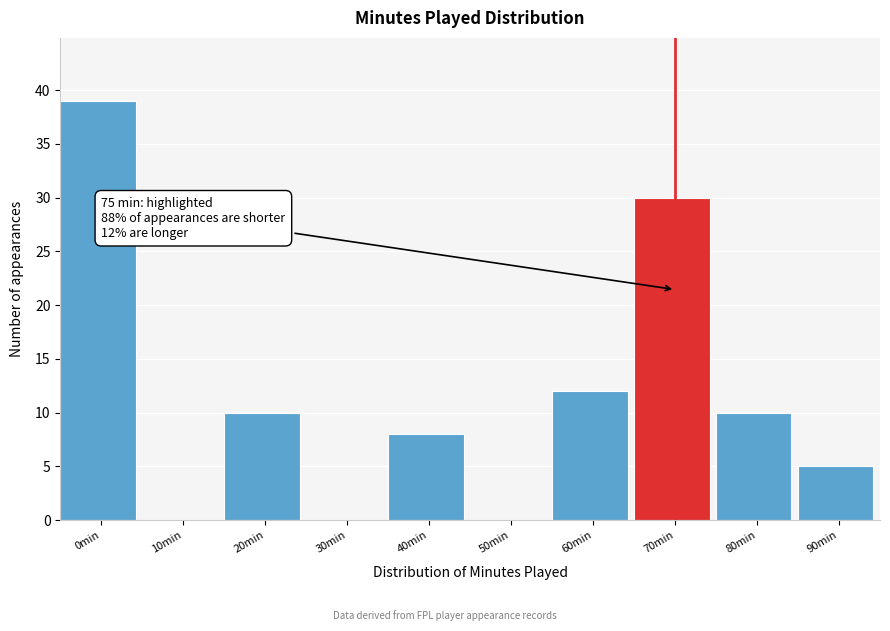

Reading right to left, extract all data points from this chart.

90min=5	80min=10	70min=30	60min=12	50min=0	40min=8	30min=0	20min=10	10min=0	0min=39